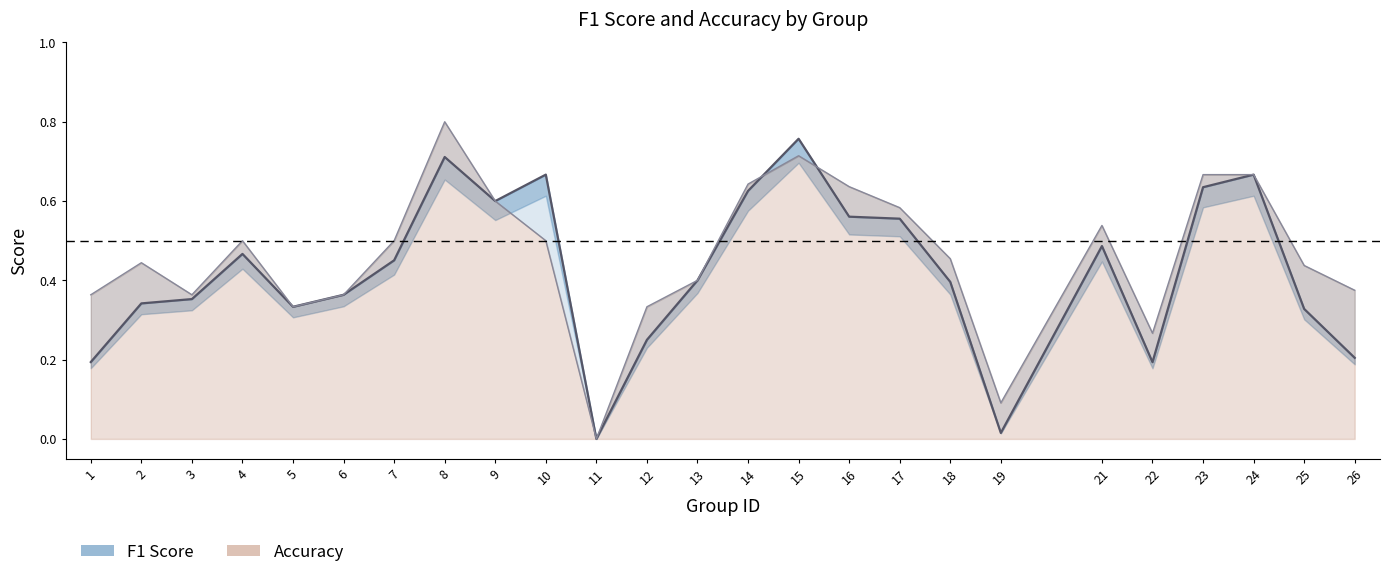

Where is f1 nearest to the value 0?

11